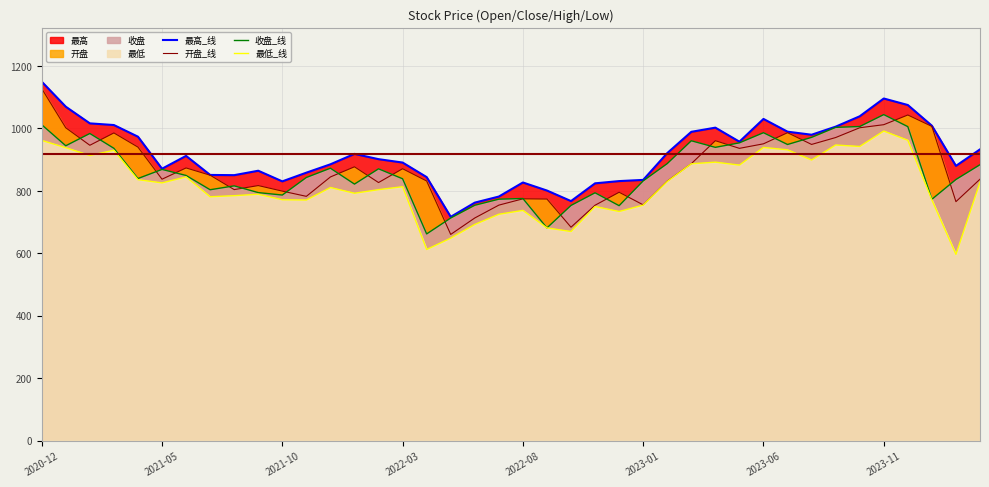

True or false: 开盘_线 and 收盘_线 cross at least once.

True